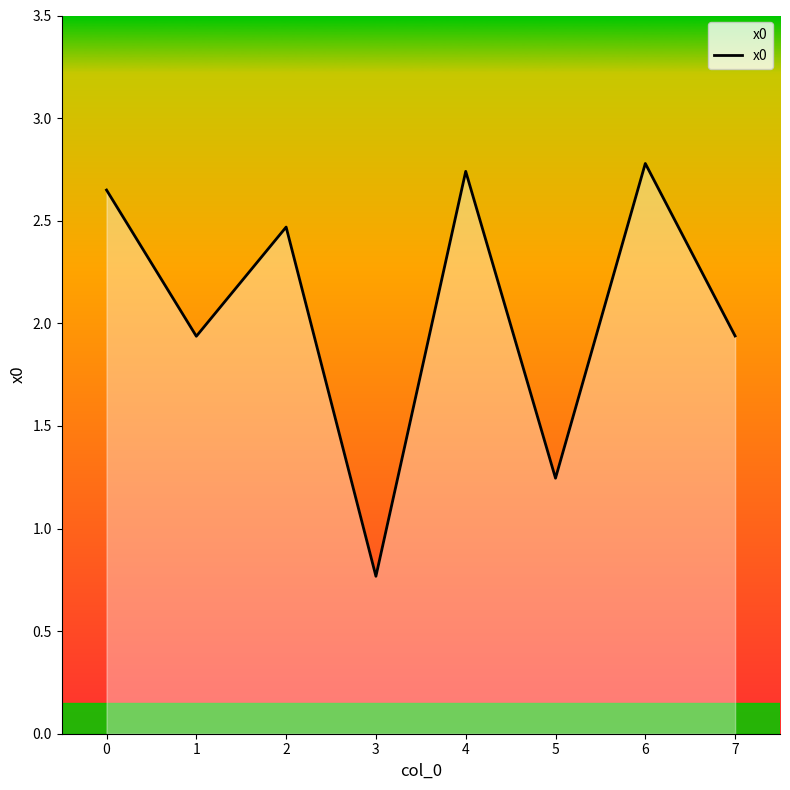

Count the number of categories in the chart.

8